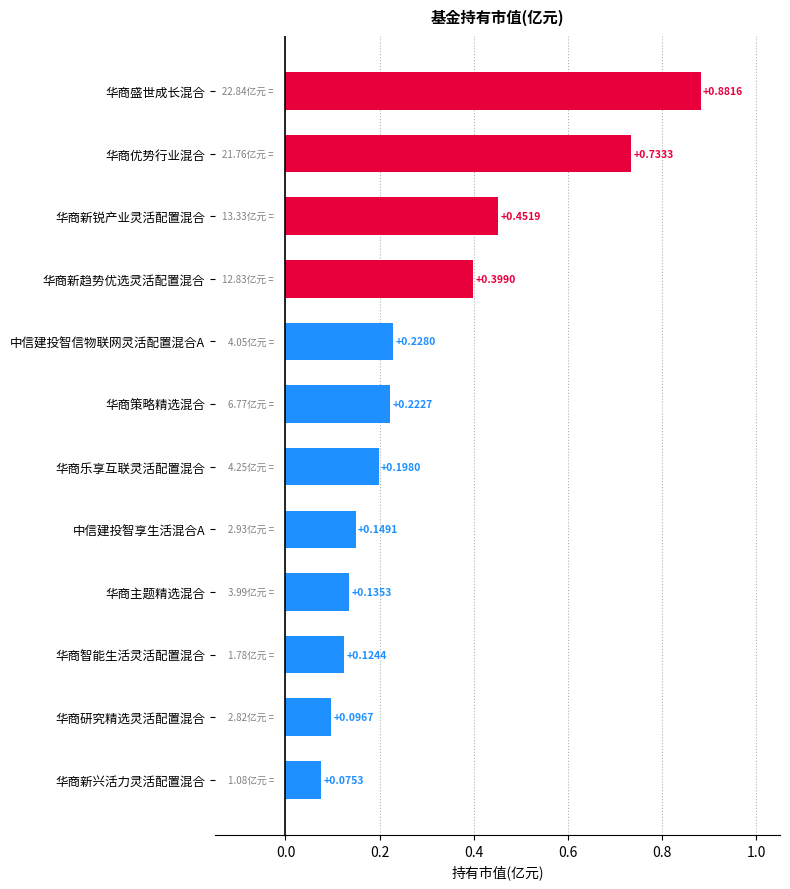

What is the sum of the values at 华商优势行业混合 and 华商策略精选混合?

1.0